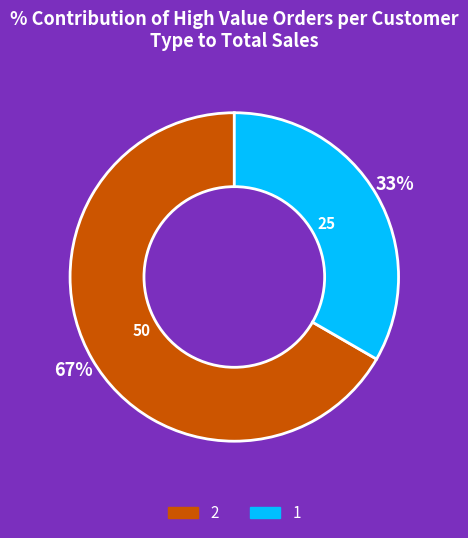

Is the sum of 1 and 2 greater than half?

Yes